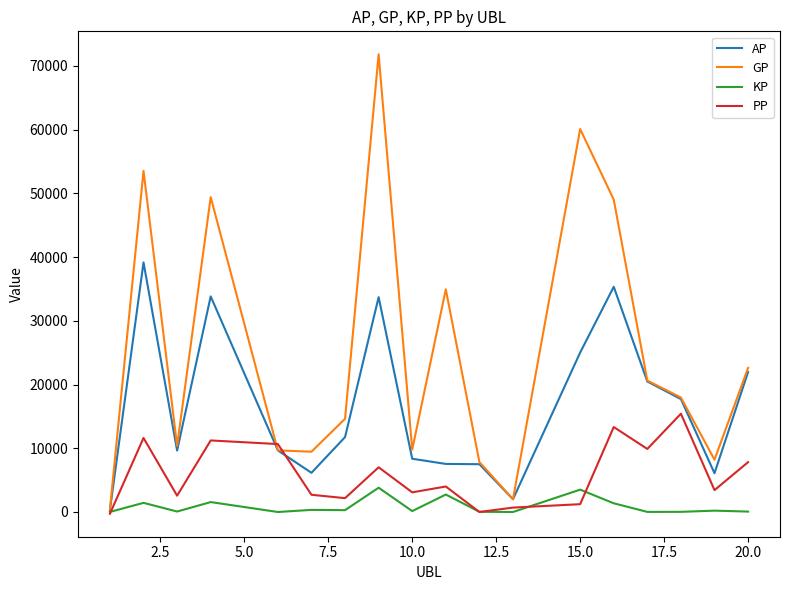

Rank the series by their average value, from lowest to highest.

KP, PP, AP, GP